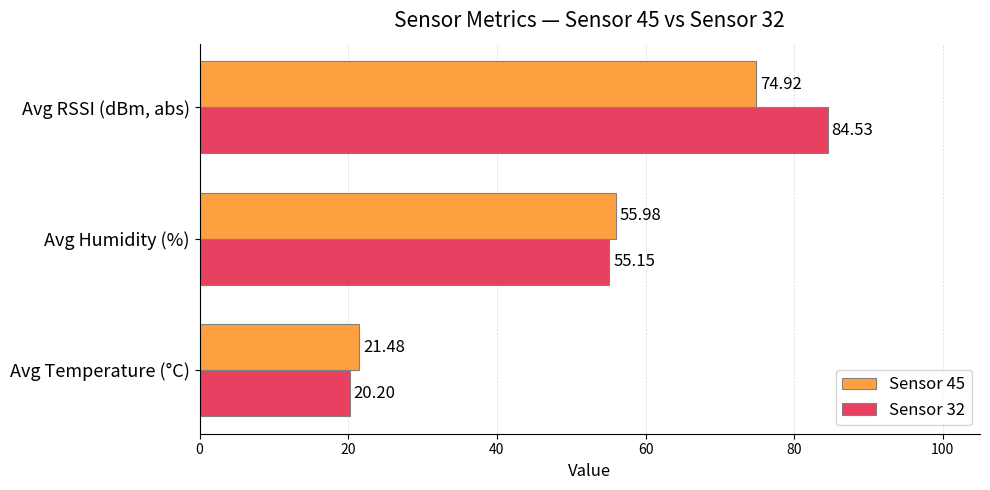

What is the difference between the maximum and minimum values in the Sensor 32 series?

64.3